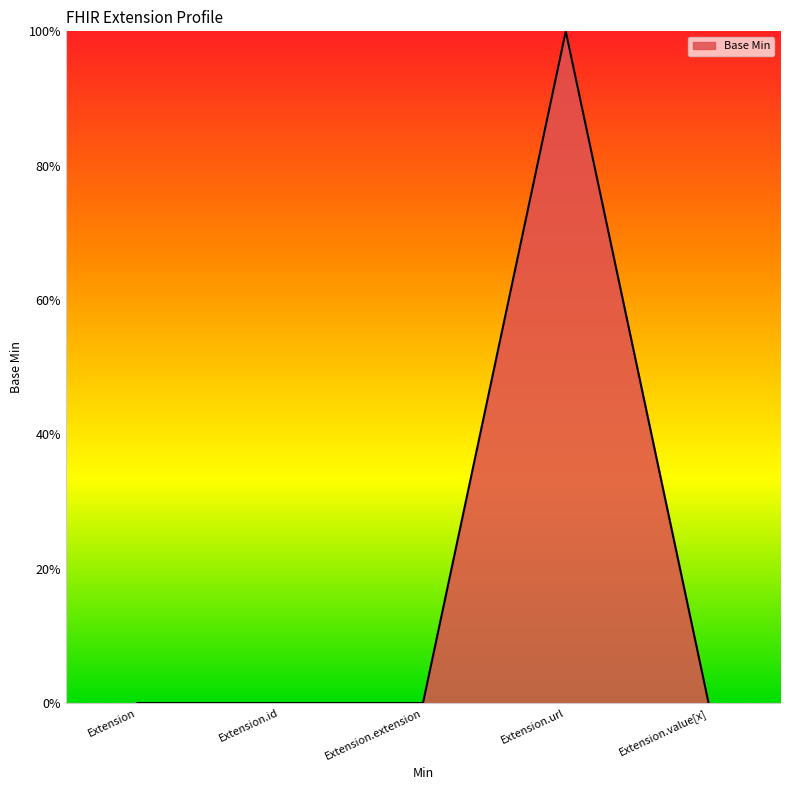

Which has a higher value, Extension or Extension.id?

Extension